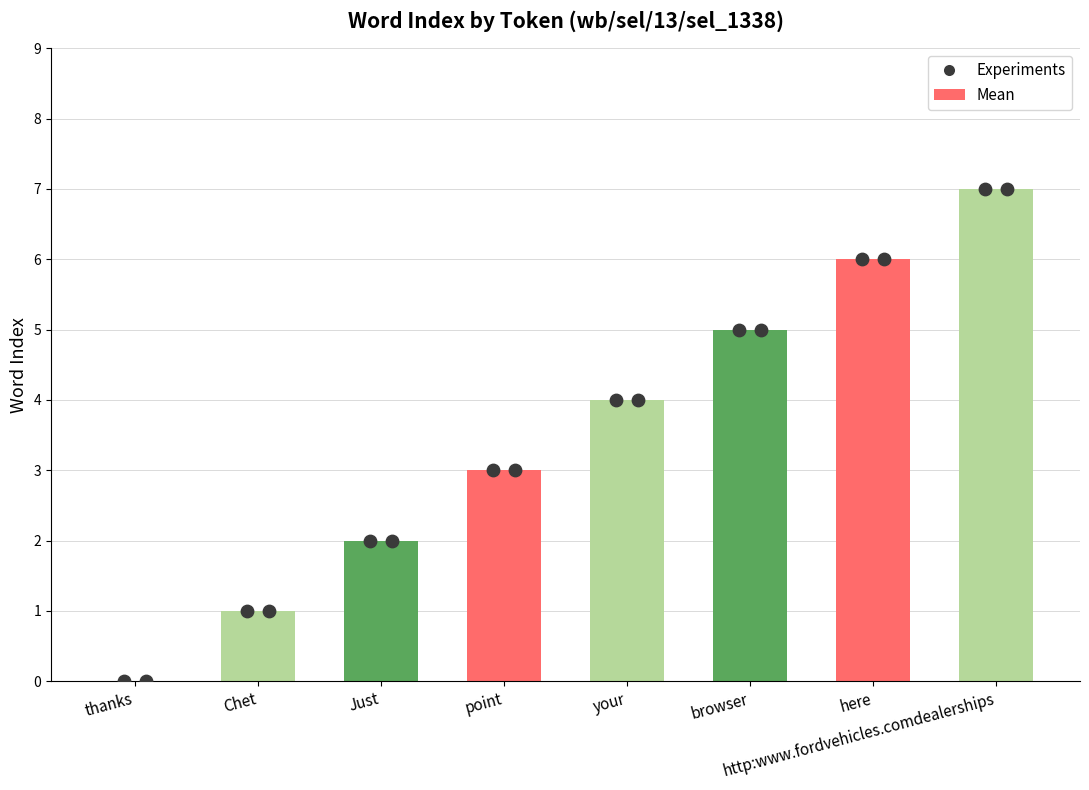

Which has a higher value, thanks or Just?

Just